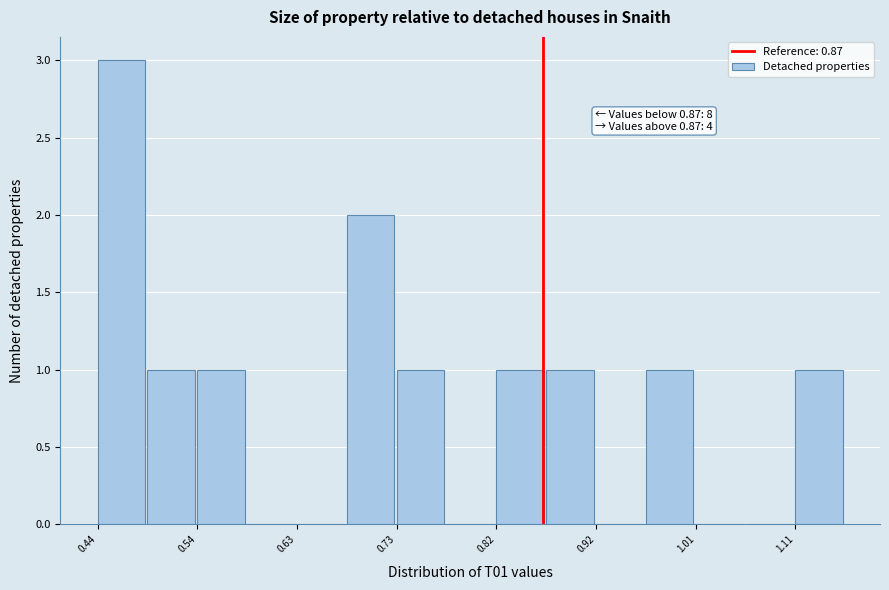

Which range on the x-axis has the tallest bar?

0.44 to 0.49